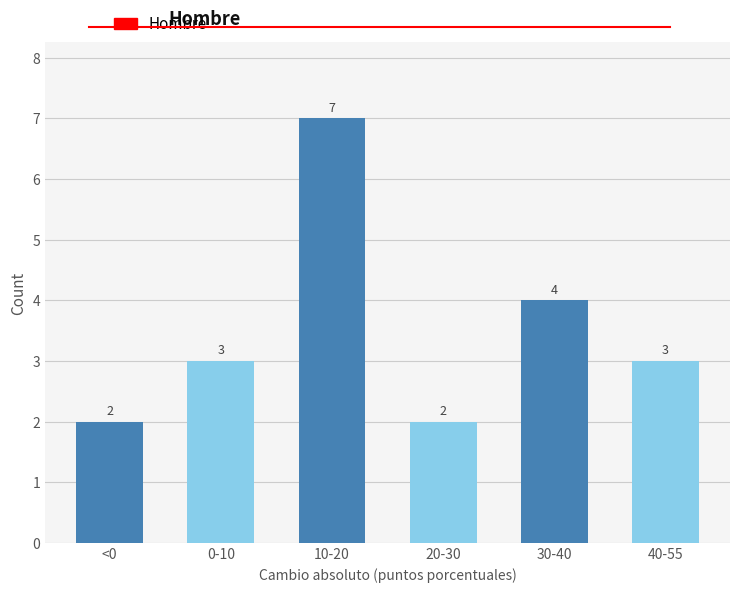

Reading right to left, transcribe all the data shown in this chart.

40-55=3	30-40=4	20-30=2	10-20=7	0-10=3	<0=2